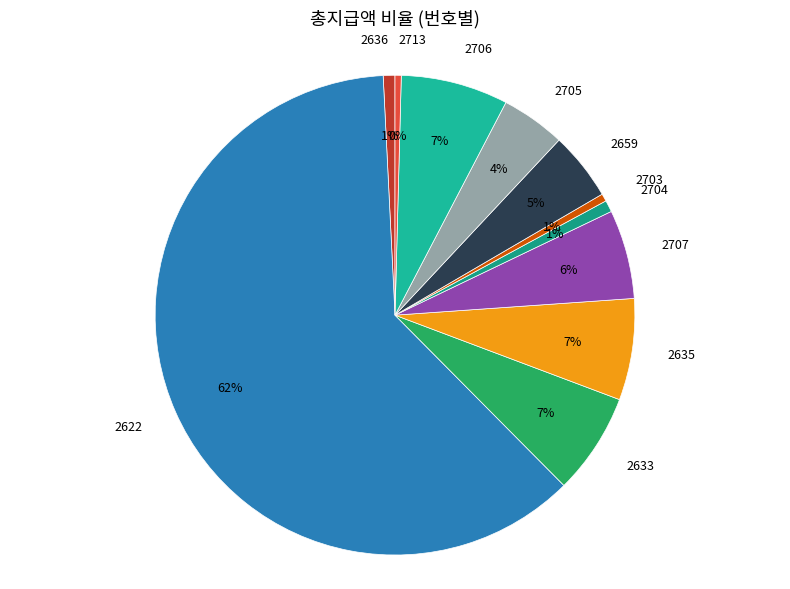

To the nearest percent, what portion does 2705 represent?

4%